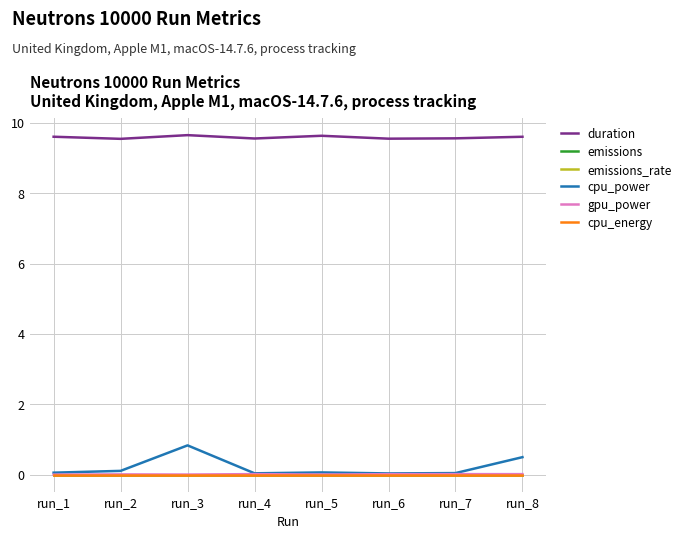

Reading left to right, what are all the values shown in this chart?

duration: 9.6	9.5	9.7	9.6	9.6	9.6	9.6	9.6
emissions: 0.0	0.0	0.0	0.0	0.0	0.0	0.0	0.0
emissions_rate: 0.0	0.0	0.0	0.0	0.0	0.0	0.0	0.0
cpu_power: 0.1	0.1	0.8	0.0	0.1	0.0	0.0	0.5
gpu_power: 0.0	0.0	0.0	0.0	0.0	0.0	0.0	0.0
cpu_energy: 0.0	0.0	0.0	0.0	0.0	0.0	0.0	0.0